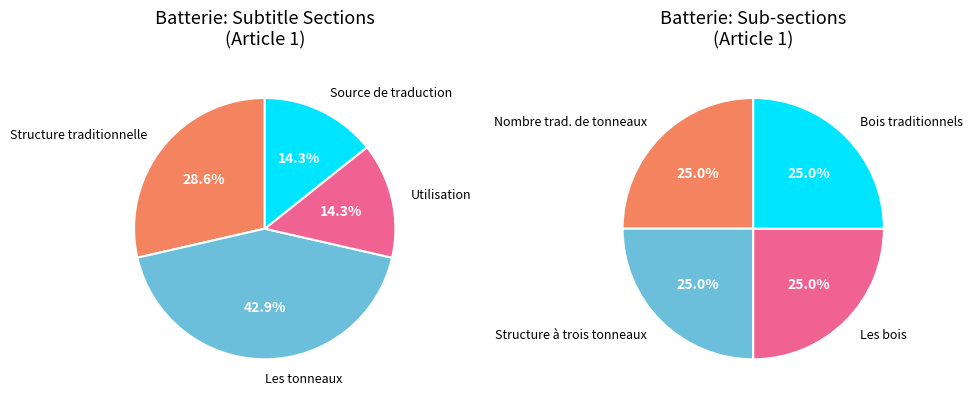

Is there any slice that represents more than half of the pie?

No